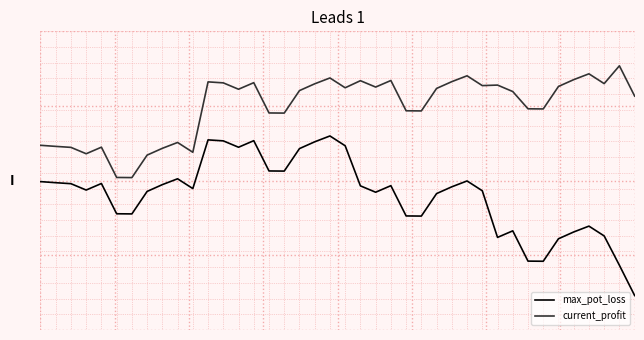

Reading right to left, what are all the values shown in this chart?

max_pot_loss: 39=-4464	38=-3822	37=-3200	36=-2992	35=-3116	34=-3260	33=-3737	32=-3734	31=-3092	30=-3231	29=-2242	28=-2034	27=-2158	26=-2302	25=-2779	24=-2776	23=-2134	22=-2273	21=-2138	20=-1288	19=-1080	18=-1204	17=-1348	16=-1825	15=-1822	14=-1180	13=-1319	12=-1184	11=-1163	10=-2196	9=-1988	8=-2112	7=-2256	6=-2733	5=-2730	4=-2088	3=-2227	2=-2092	1=-2071	0=-2048
current_profit: 39=-234	38=408	37=30	36=238	35=114	34=-30	33=-507	32=-504	31=-138	30=-1	29=-12	28=196	27=72	26=-72	25=-549	24=-546	23=96	22=-43	21=92	20=-58	19=150	18=26	17=-118	16=-595	15=-592	14=50	13=-89	12=46	11=67	10=-1426	9=-1218	8=-1342	7=-1486	6=-1963	5=-1960	4=-1318	3=-1457	2=-1322	1=-1301	0=-1278